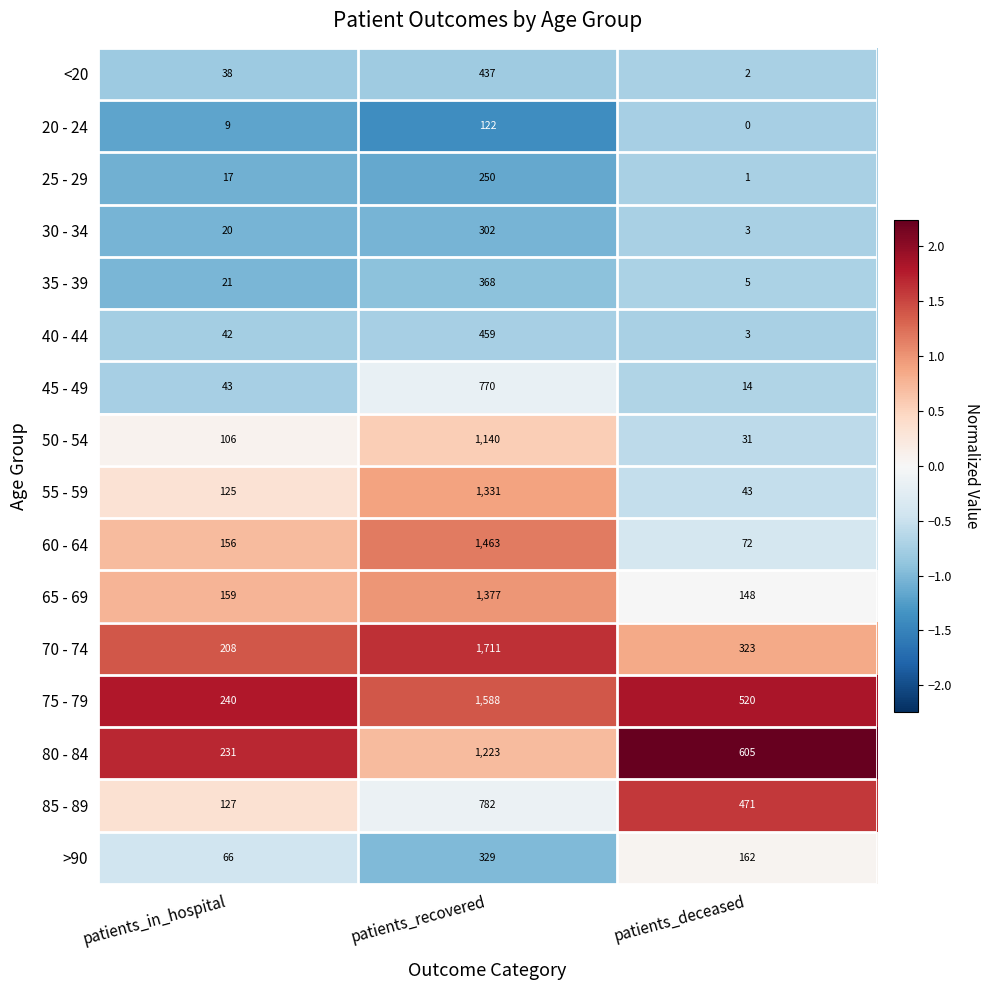

Which series changed the most between patients_in_hospital and patients_recovered?

70 - 74